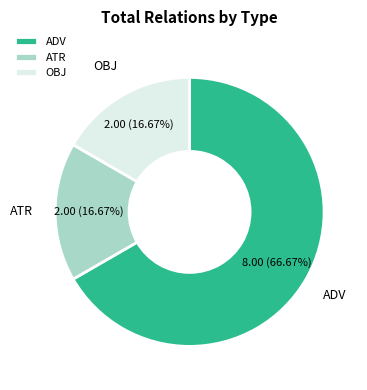

How many slices are in this pie chart?

3